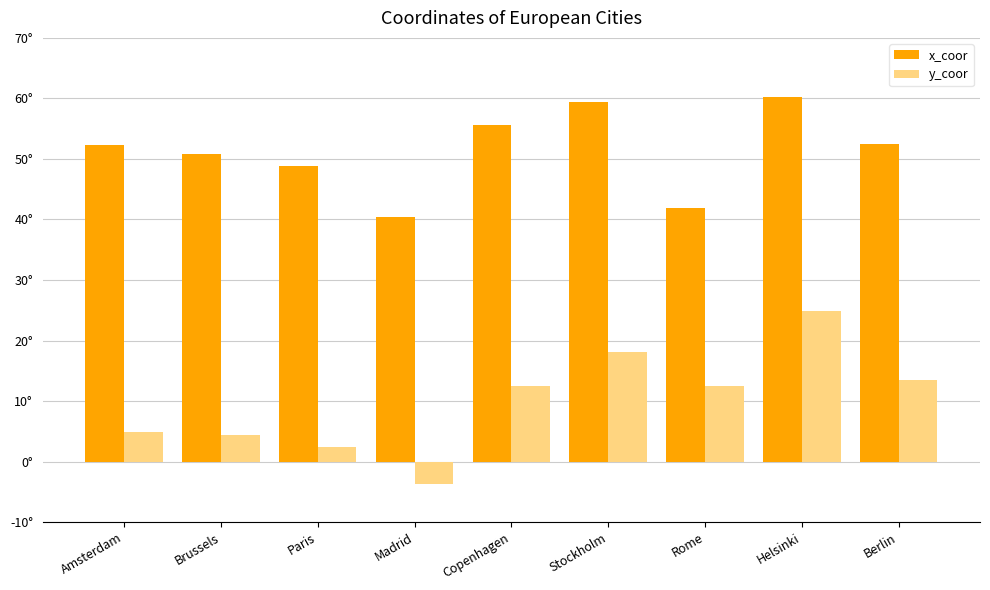

Does the chart contain any negative values?

Yes